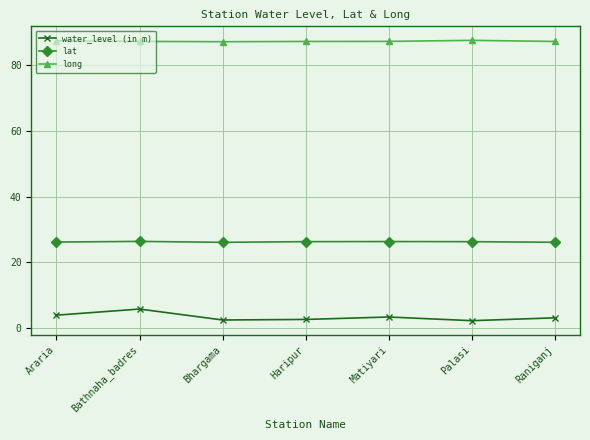

What is the difference between the maximum and second lowest values in the water_level (in m) series?

3.3